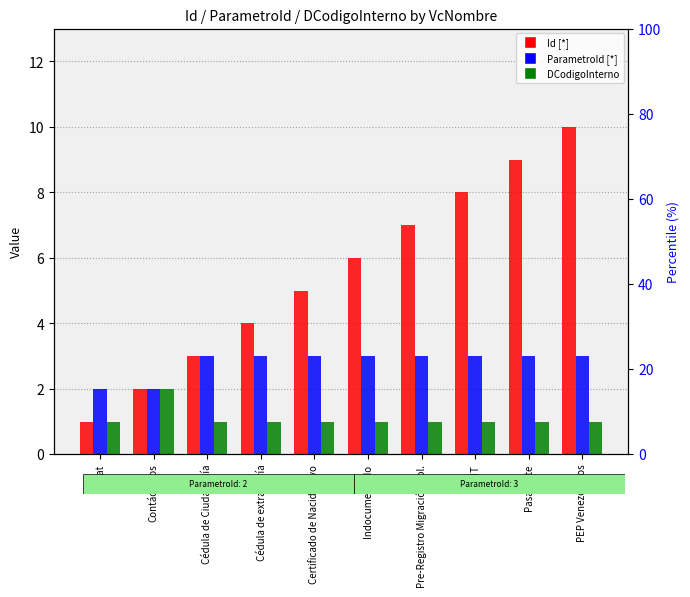

What is the sum of all Id [*] values?

55